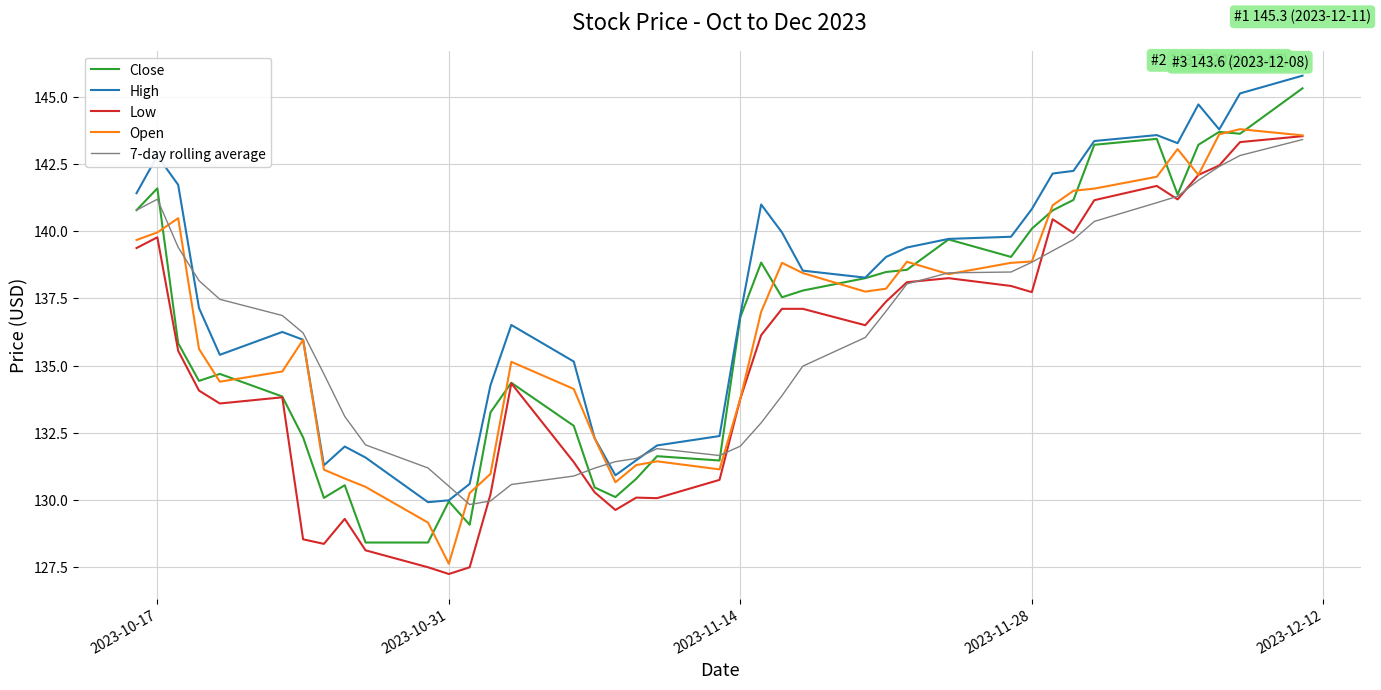

Which series has the largest total across all categories?

High